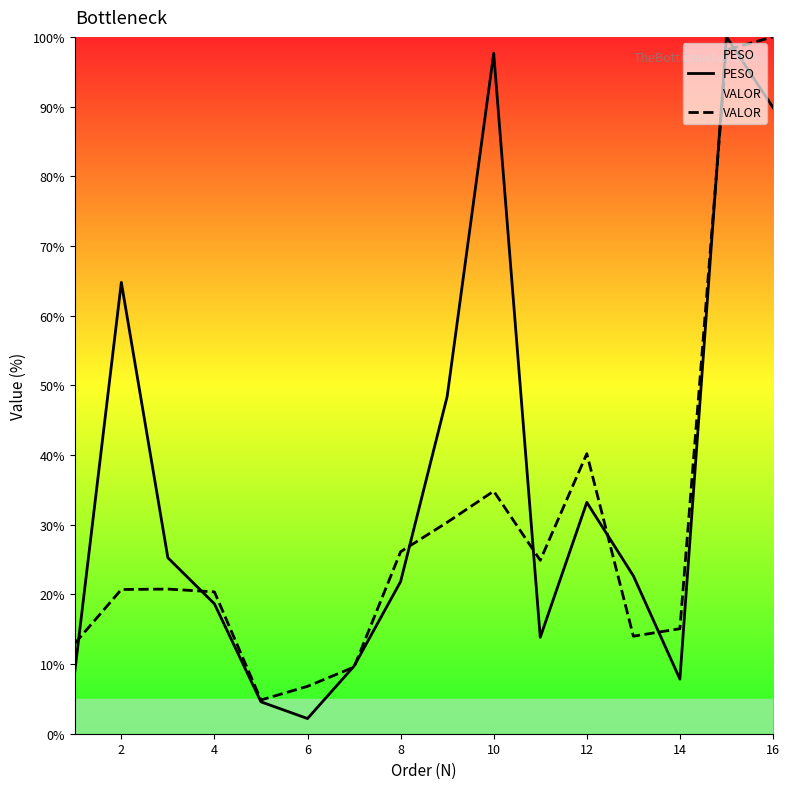

True or false: PESO has a value of 7.8 at 14.

True